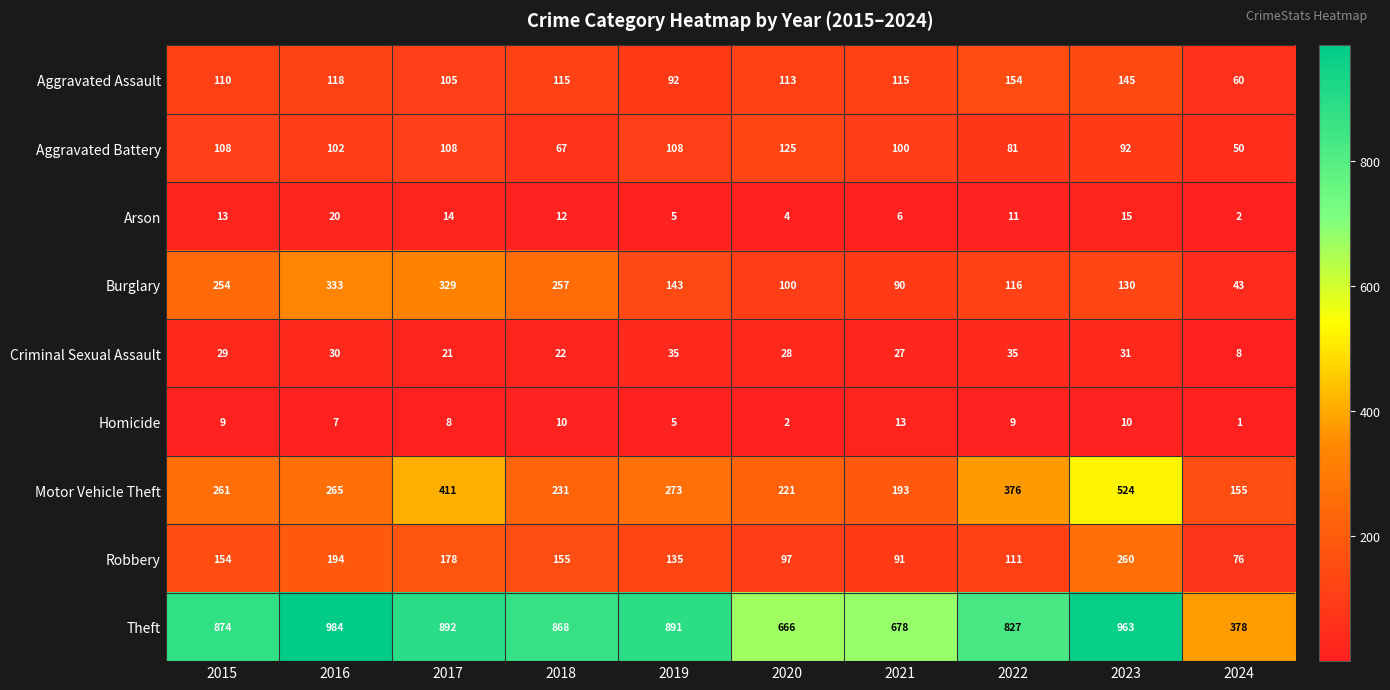

How many distinct data groups are displayed?

9